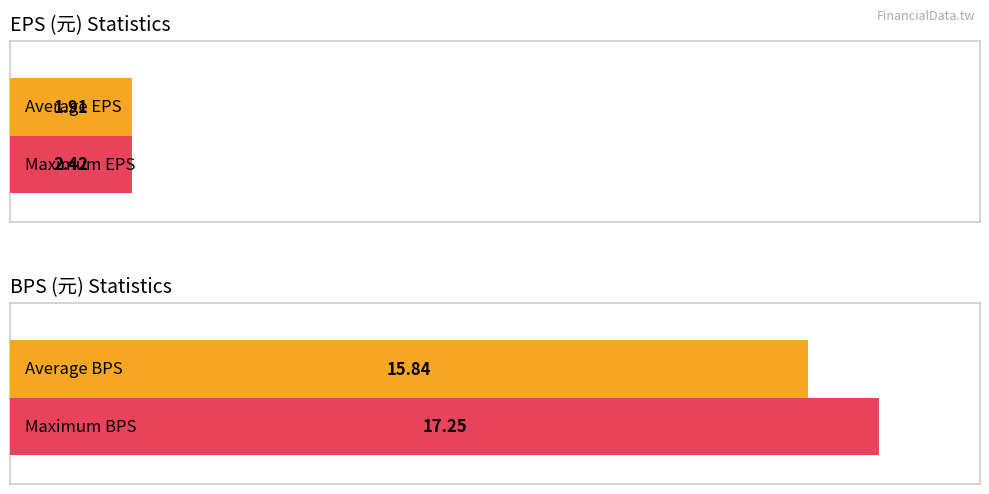

Is it true that BPS equals 24.6 at 2021?

False